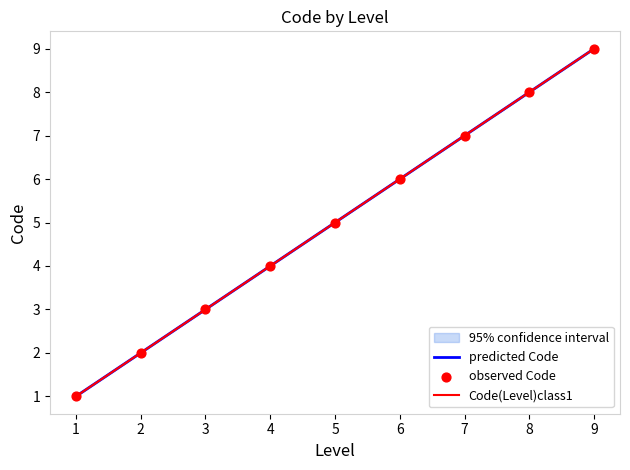

List the labels in order of Code(Level)class1 value, largest first.

9, 8, 7, 6, 5, 4, 3, 2, 1